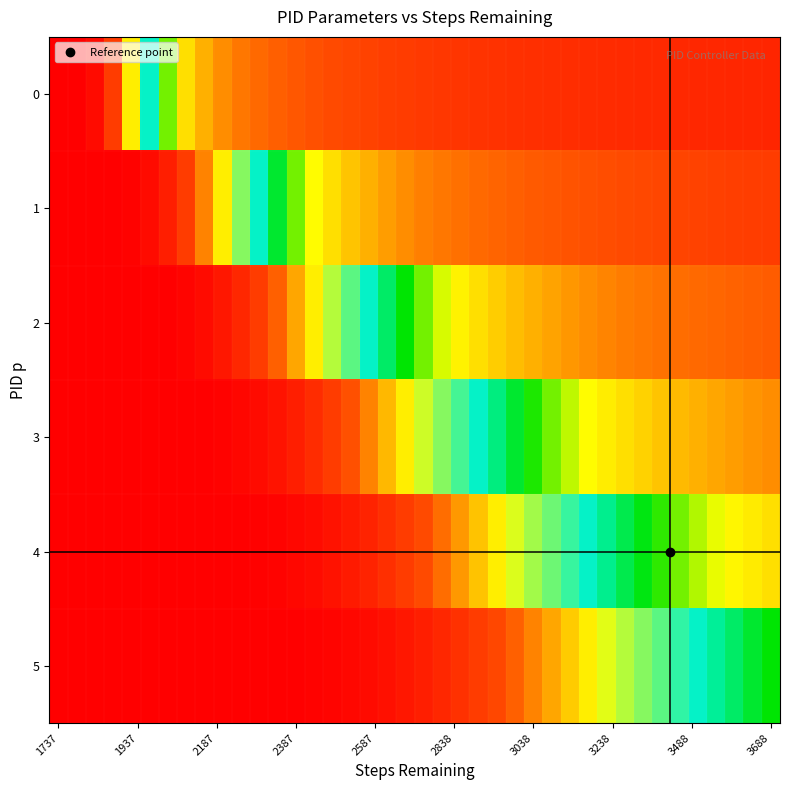

At which category does the chart reach its peak across all series?

1737